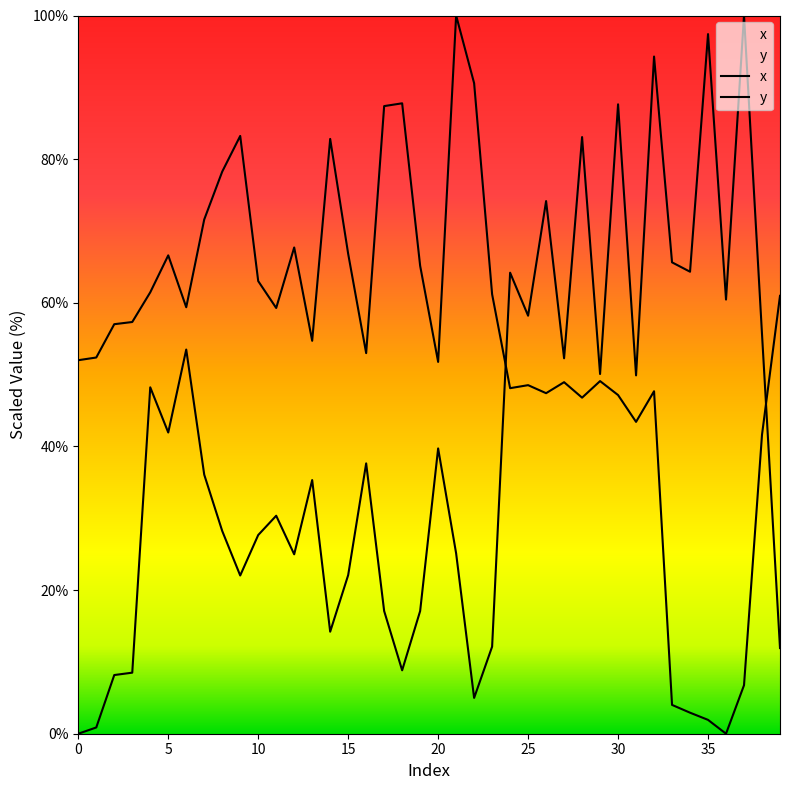

Which series ends up on top after the final intersection of y and x?

y